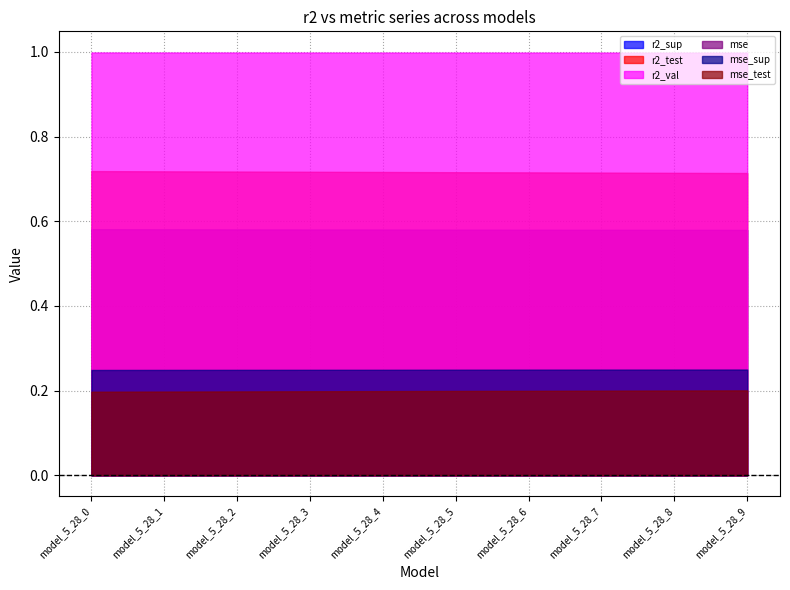

At which label does r2_val reach its minimum?

model_5_28_9